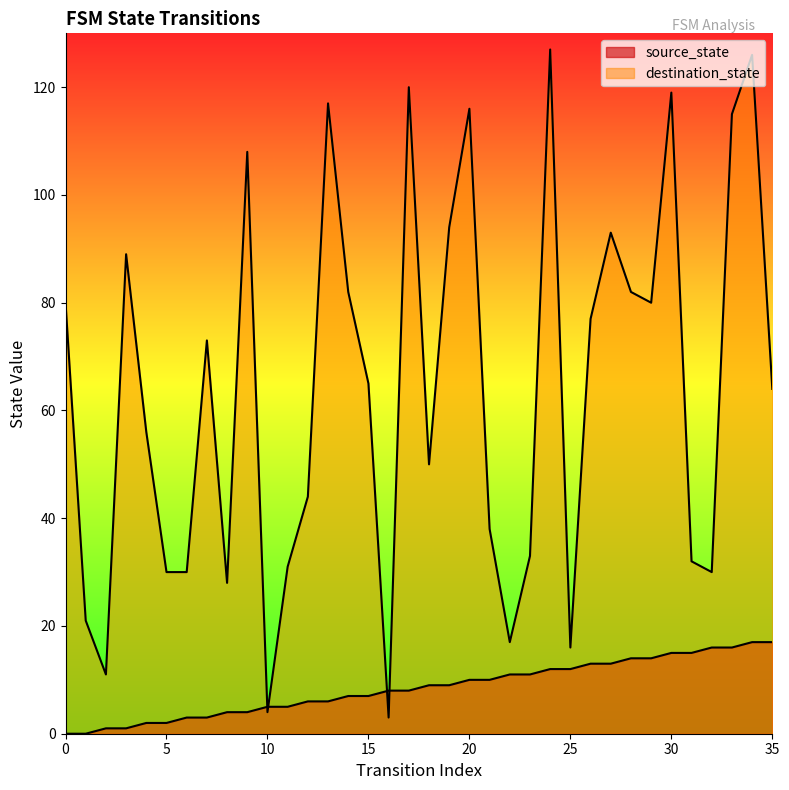

True or false: destination_state has more than 1 interior local peaks.

True